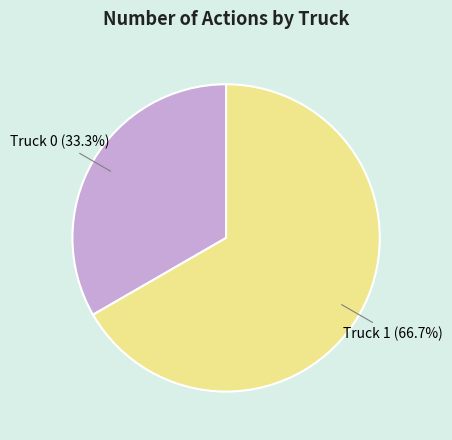

The Truck 1 slice represents 67% of the pie. True or false?

True